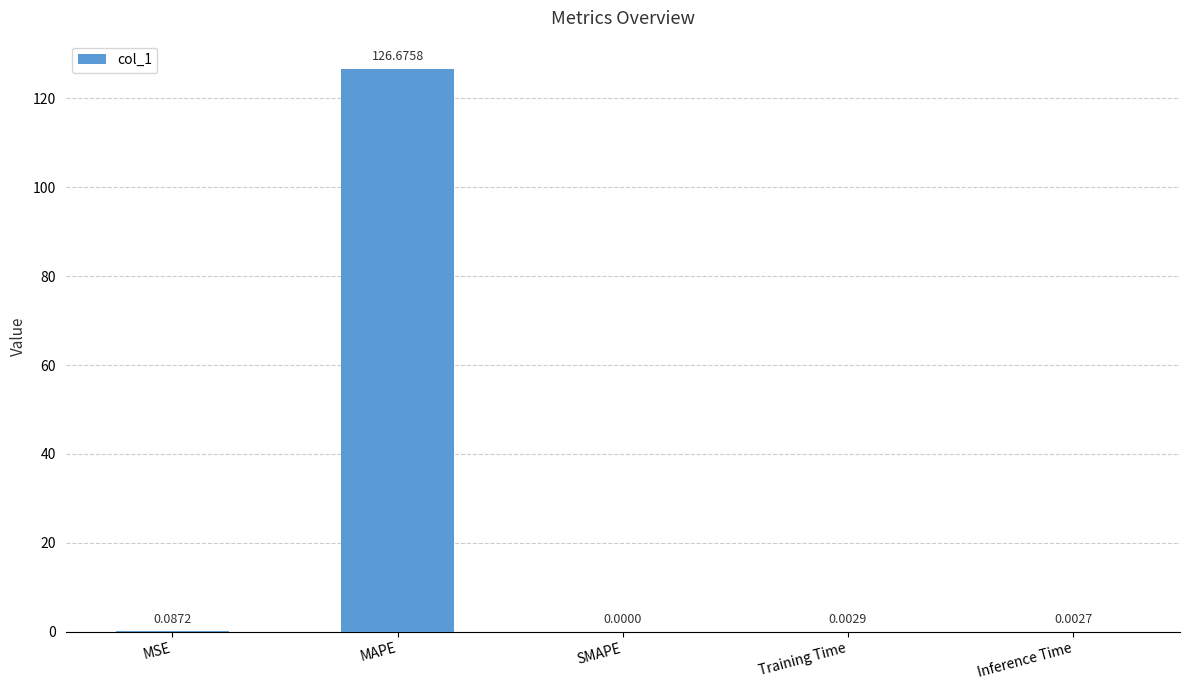

Is it true that the value at Training Time is 0.0?

True